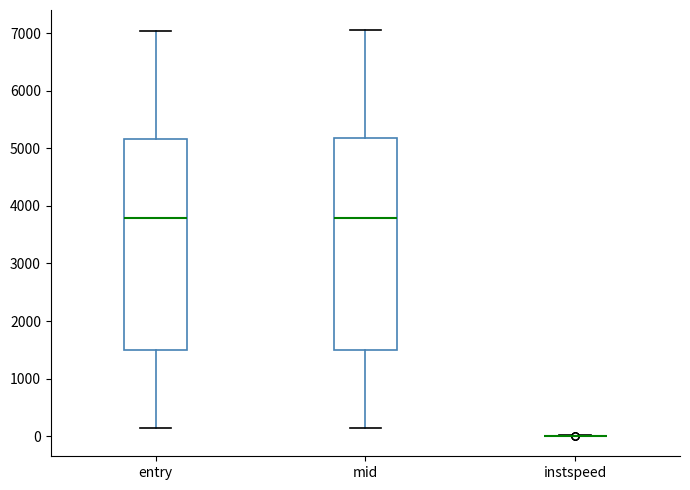

Reading left to right, read every box against the y-axis: the position of its median line, the range the box covers, and the ends of its whiskers. The values are not printed on the chart, so give them approximately, as read against the axis.

entry: median 3800, box 1500 to 5200, whiskers 100 to 7000
mid: median 3800, box 1500 to 5200, whiskers 200 to 7000
instspeed: box collapsed to a line at 0, whiskers 0 to 0